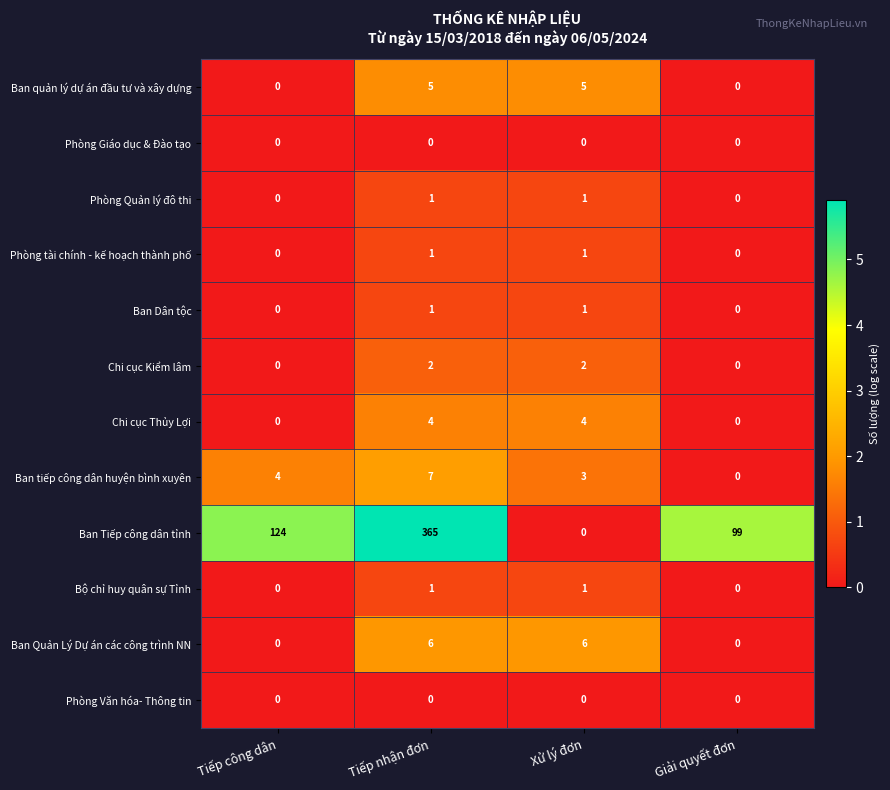

True or false: Ban tiếp công dân huyện bình xuyên has a value of 7 at Tiếp nhận đơn.

True